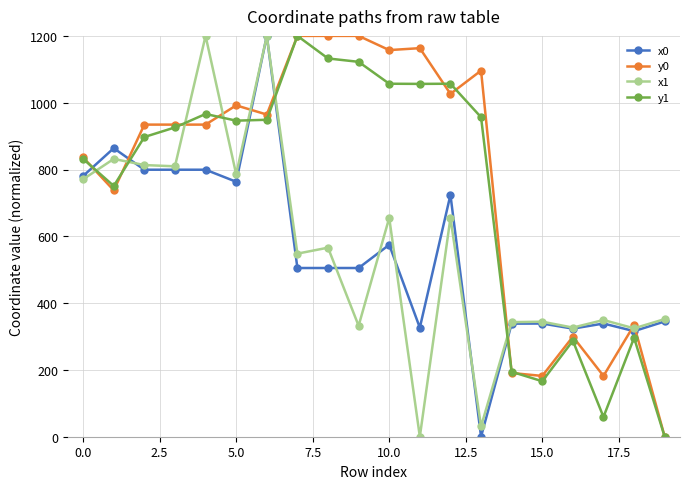

What is the value of the x1 point at the 11th from the left?

655.2